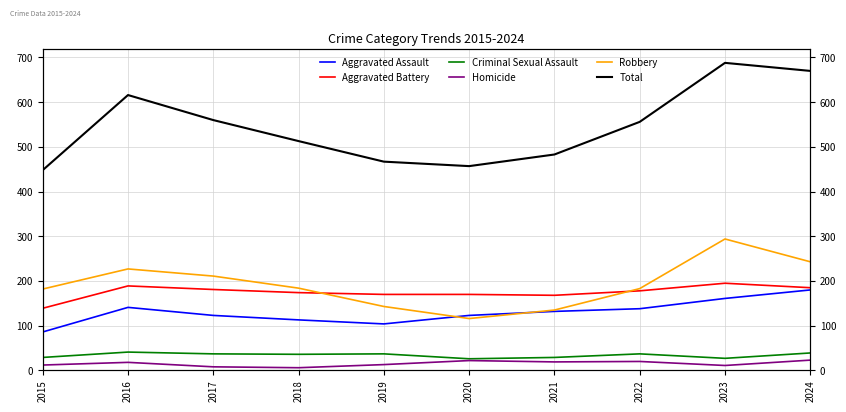

Count the number of data series in this chart.

6